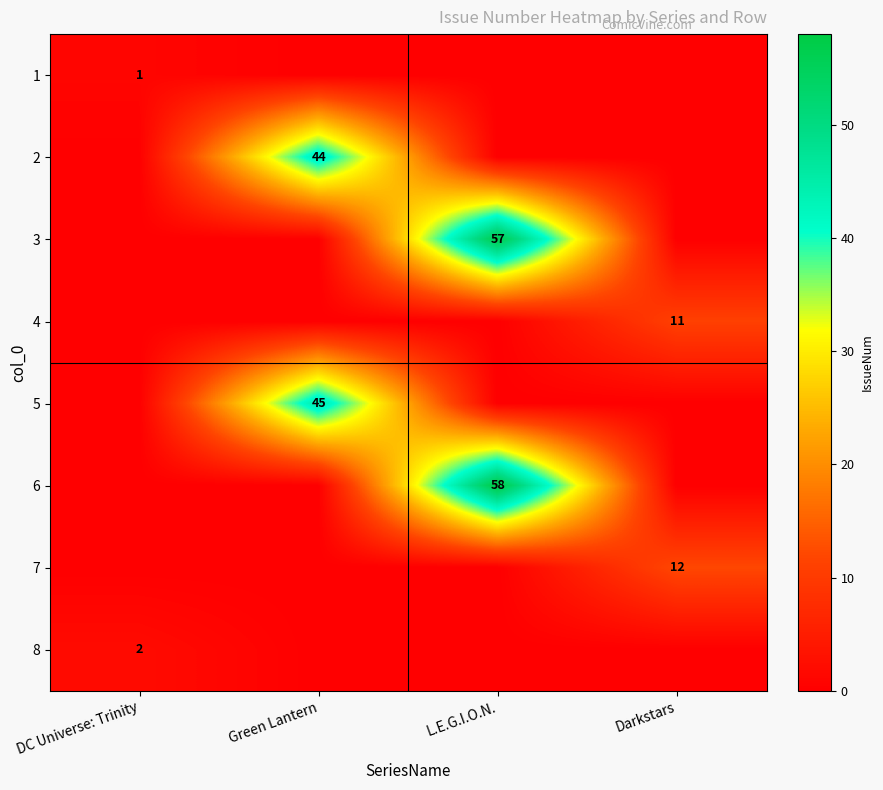

At which category is the sum across all series the highest?

L.E.G.I.O.N.